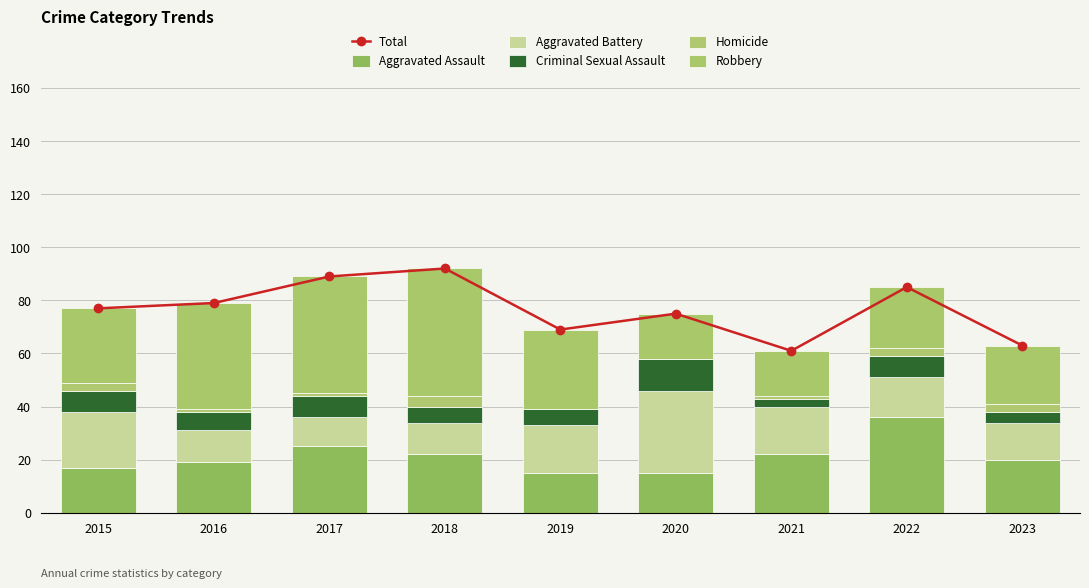

True or false: Criminal Sexual Assault has a value of 6 at 2018.

True